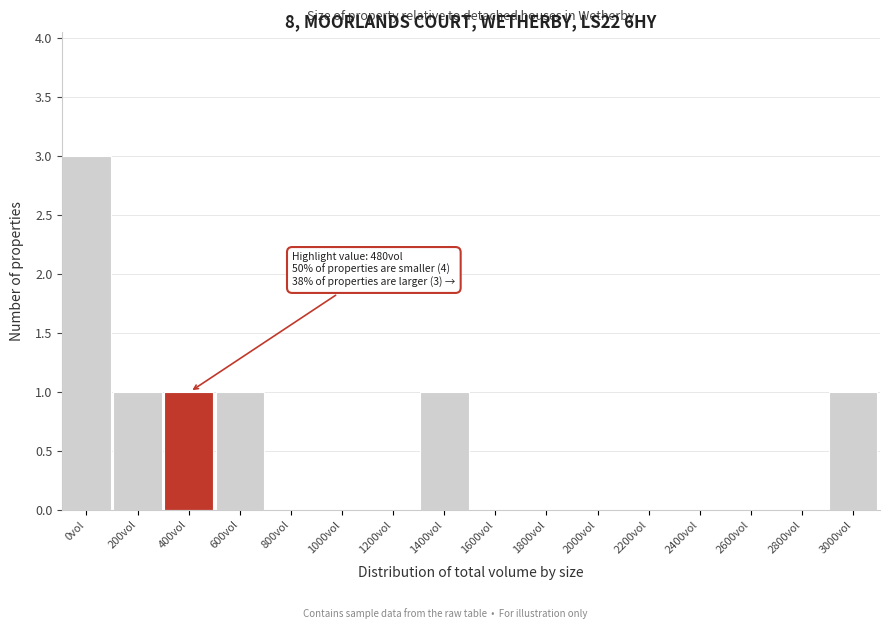

Reading left to right, what are all the values shown in this chart?

0vol=3	200vol=1	400vol=1	600vol=1	800vol=0	1000vol=0	1200vol=0	1400vol=1	1600vol=0	1800vol=0	2000vol=0	2200vol=0	2400vol=0	2600vol=0	2800vol=0	3000vol=1